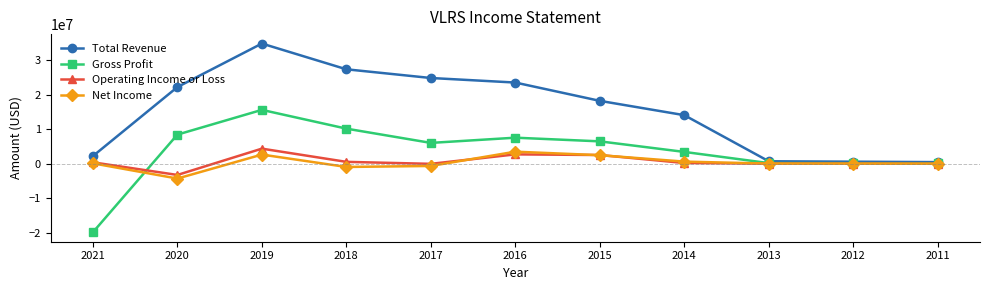

What is the value of the Total Revenue point at the 2nd from the left?

22159600